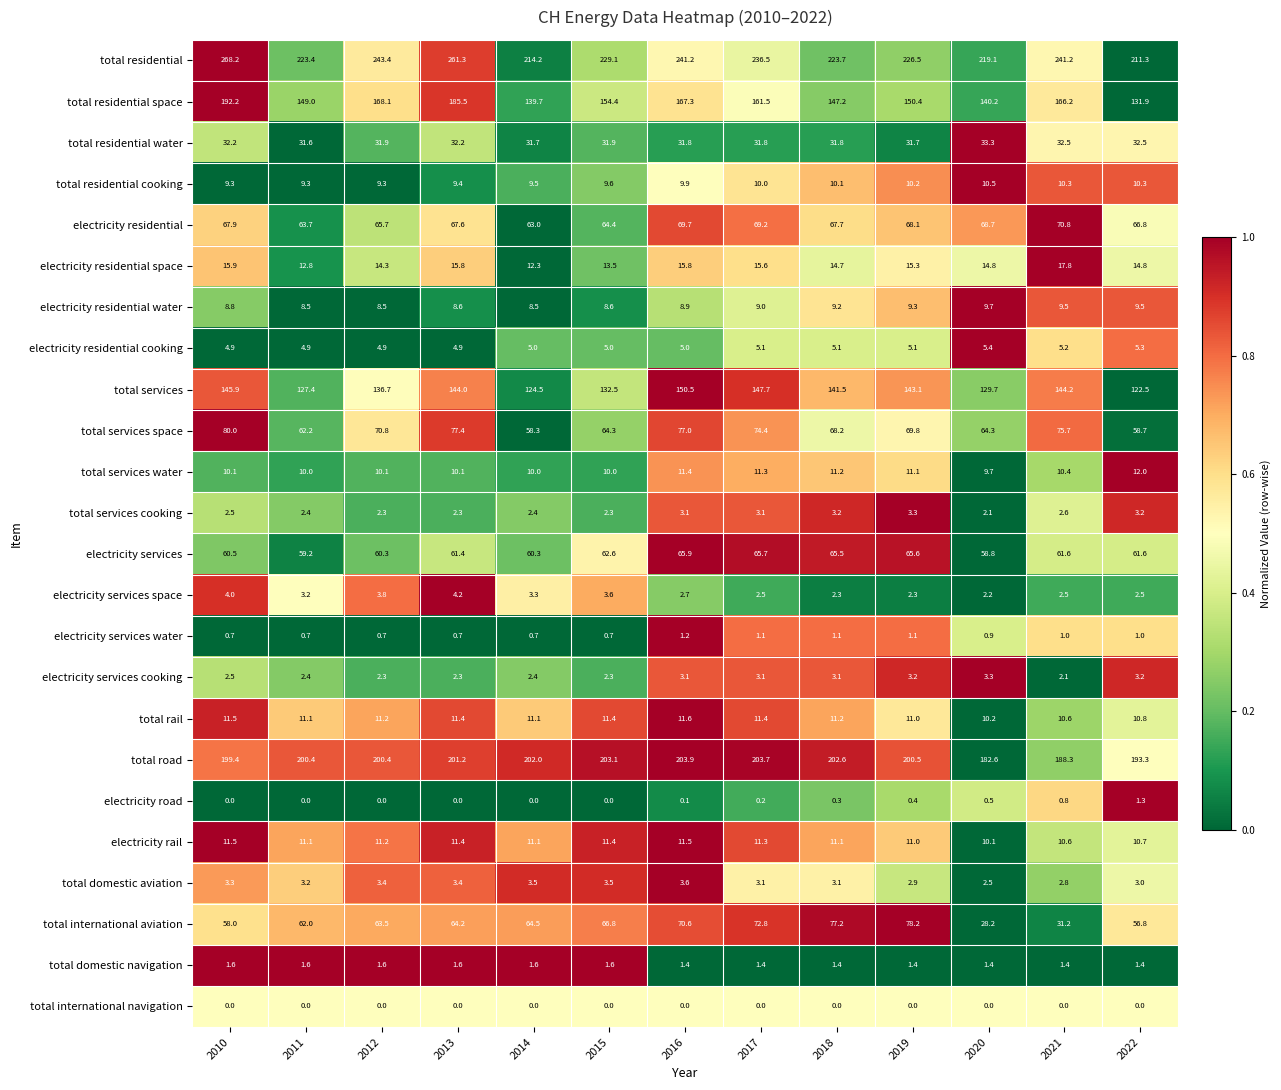

At how many categories does at least one series exceed 103?

13